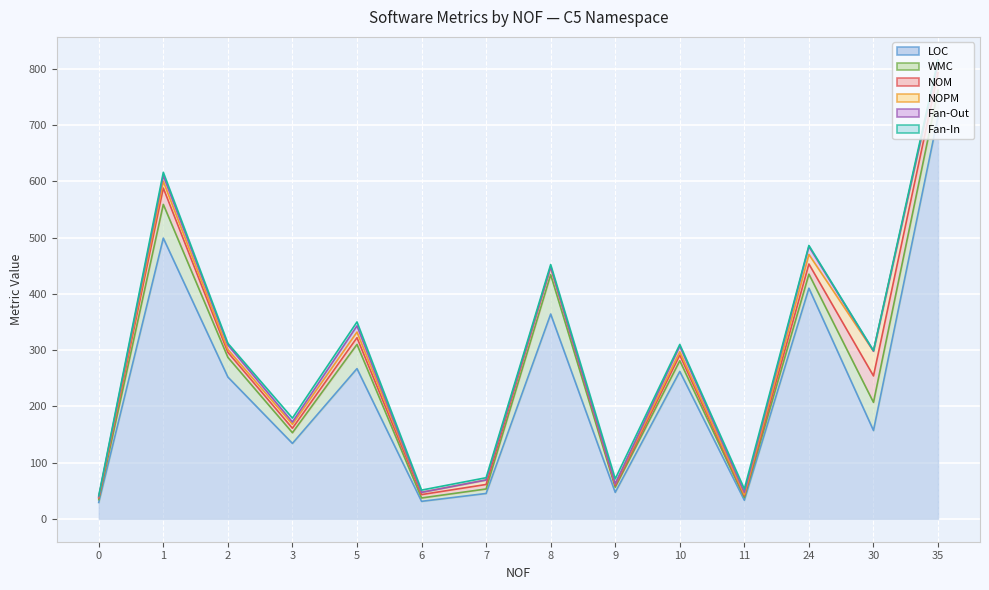

Is it true that NOPM equals 12 at 7?

False